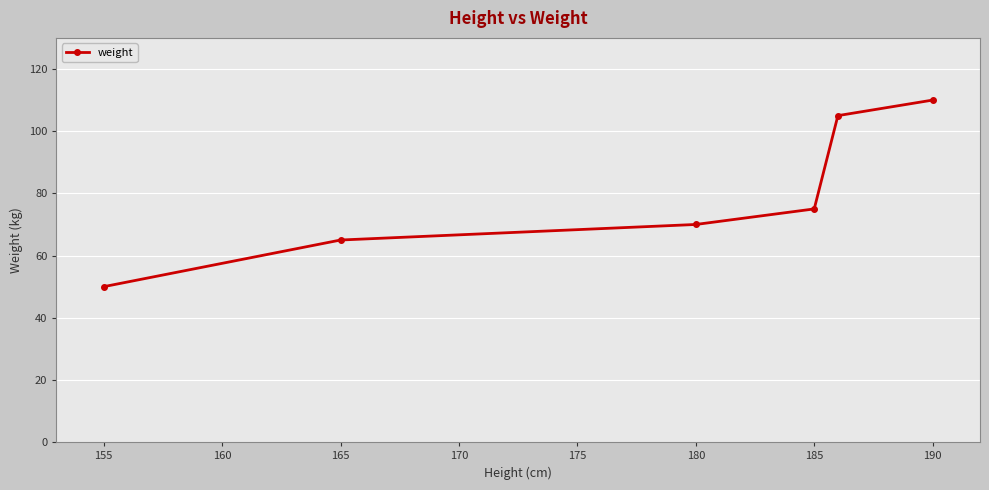

What is the maximum value shown in the chart?

110